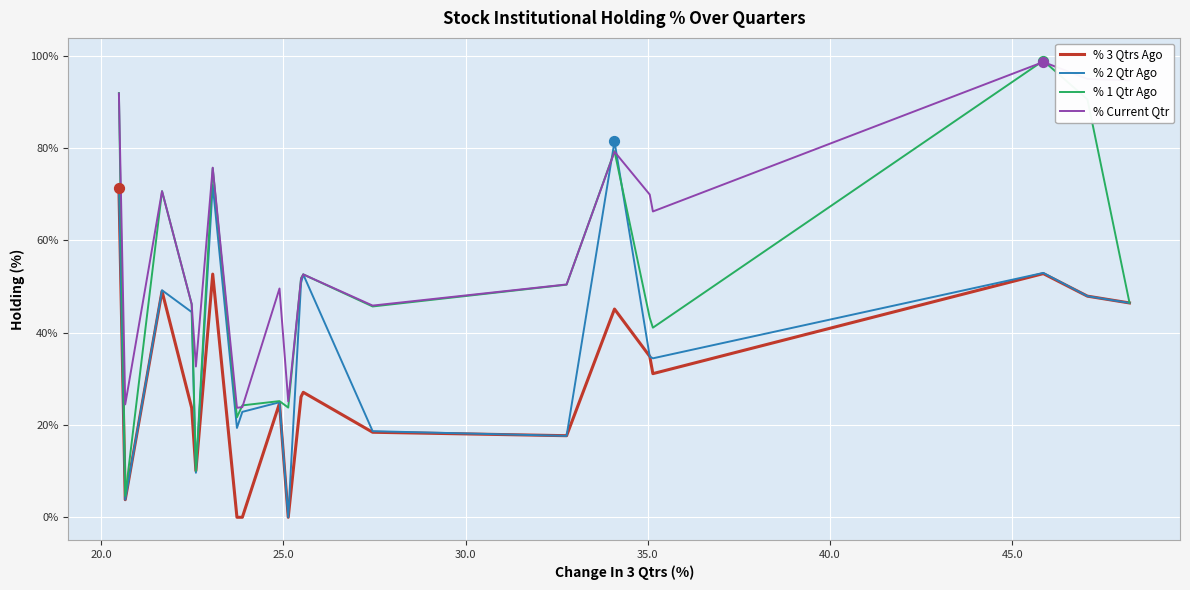

Which series contains the lowest Y value?

% 3 Qtrs Ago